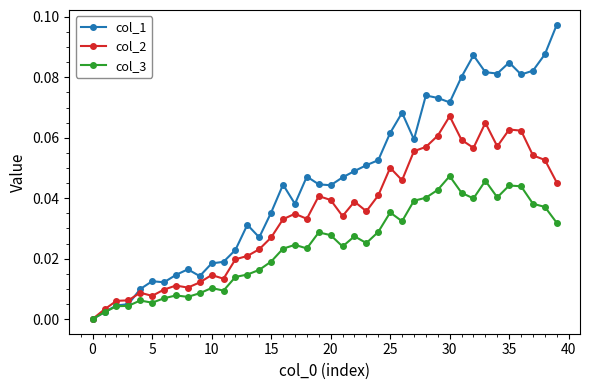

Is this an area chart (filled region under the line)?

No